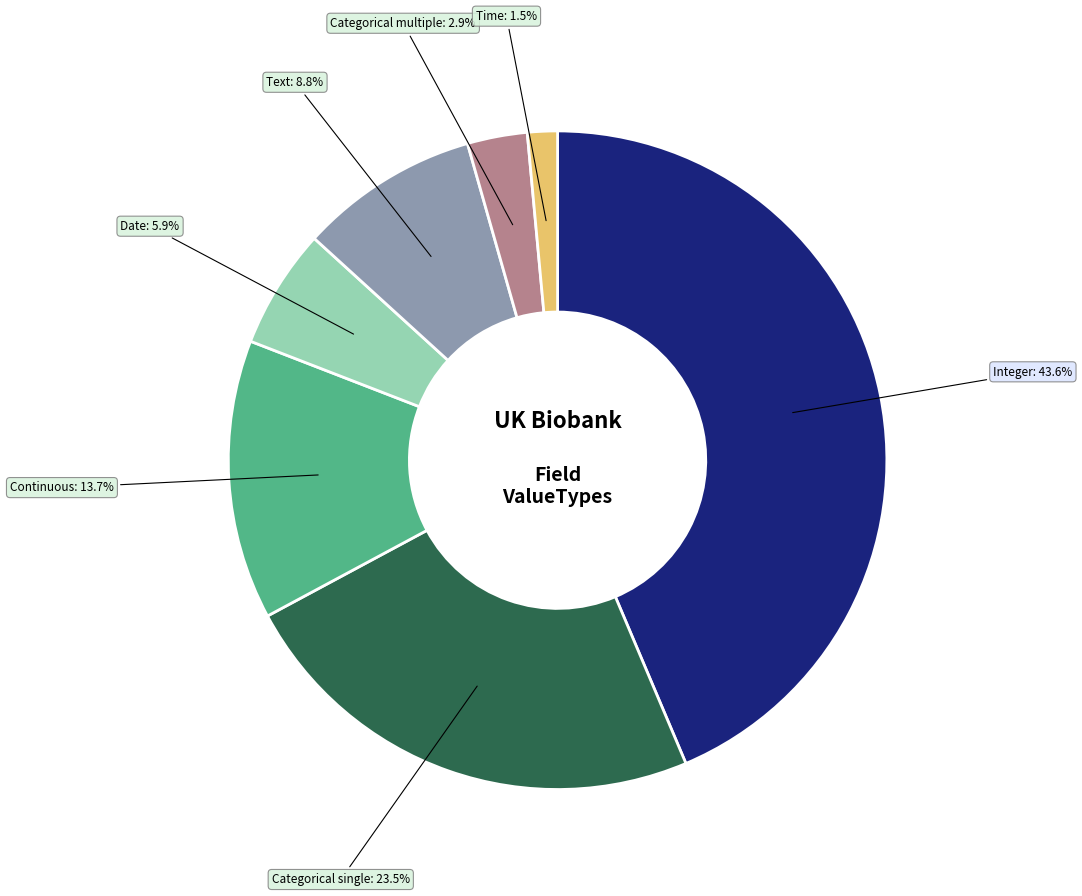

Is there any slice that represents more than half of the pie?

No